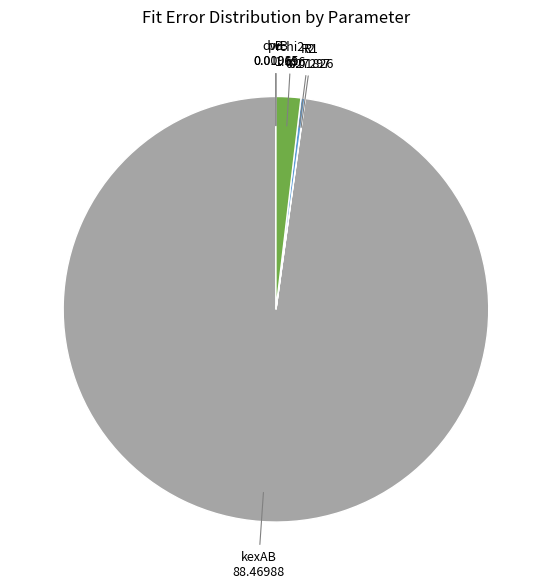

Between rchi2 and kexAB, which is larger?

kexAB